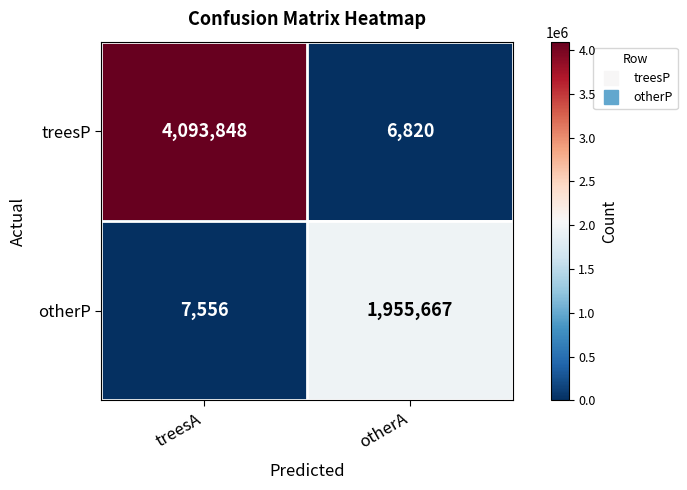

Is it true that otherP equals 10577 at treesA?

False